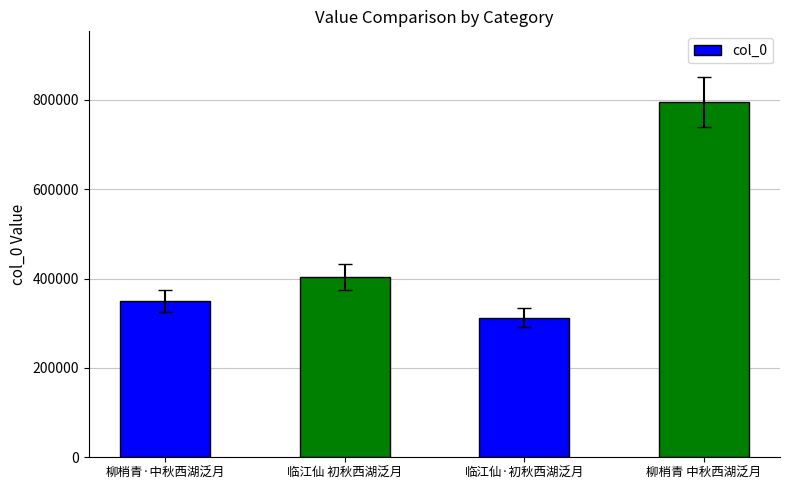

What value does the data have at 柳梢青·中秋西湖泛月, to the nearest 100?

350600